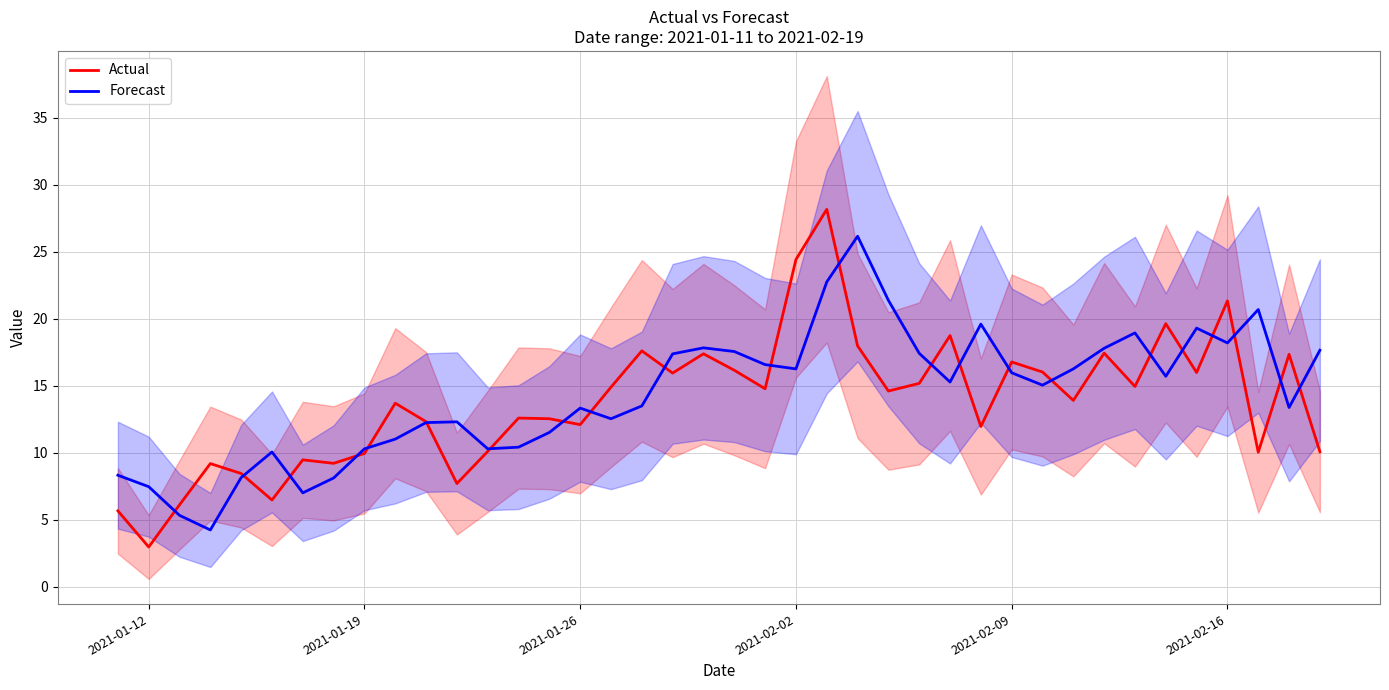

True or false: Forecast has a value of 13.3 at 2021-01-26.

True